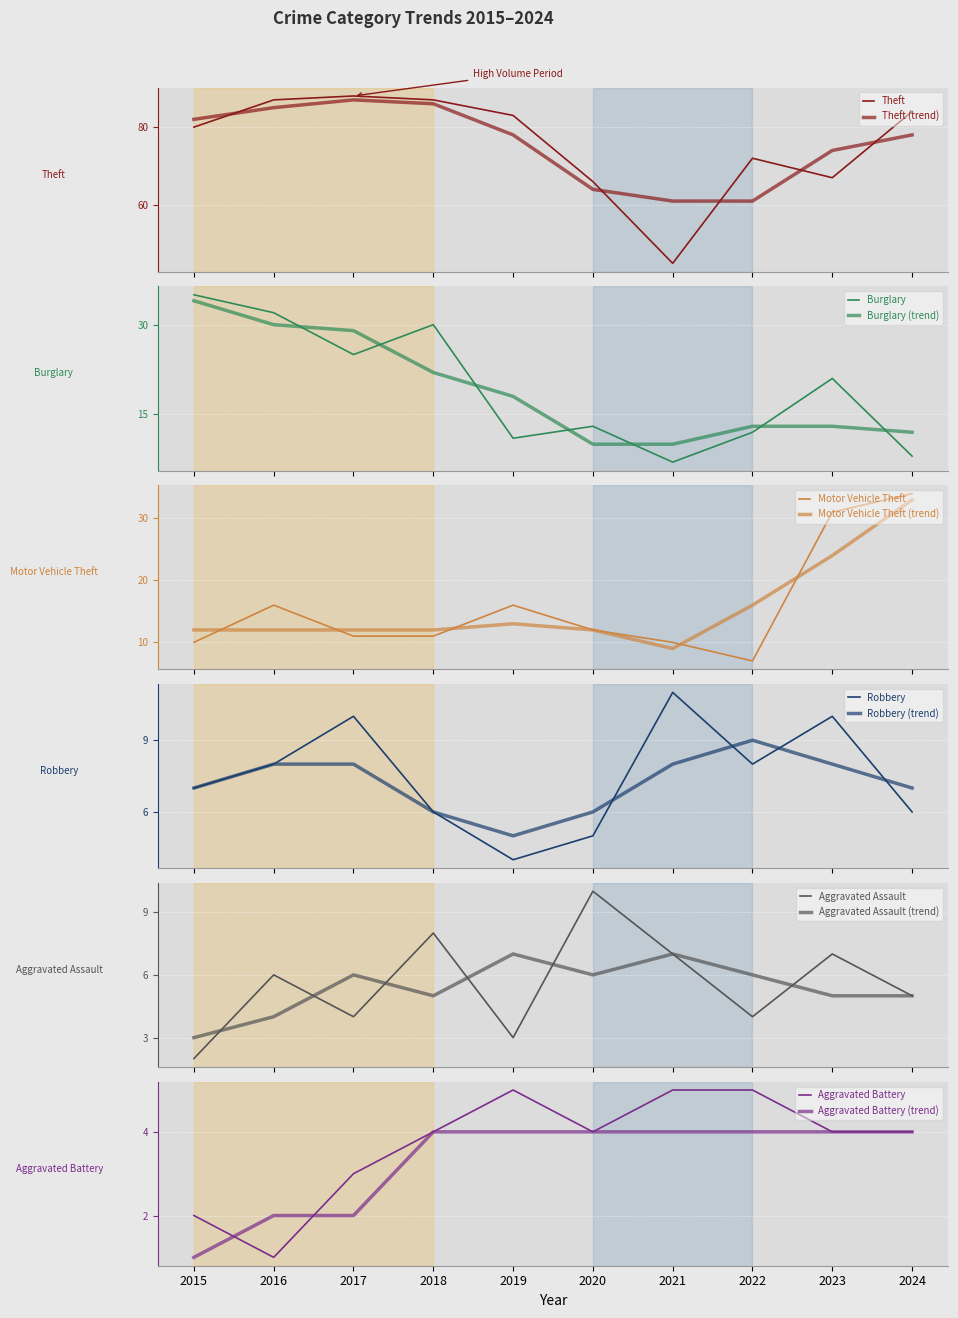

At which label does Theft reach its minimum?

2021